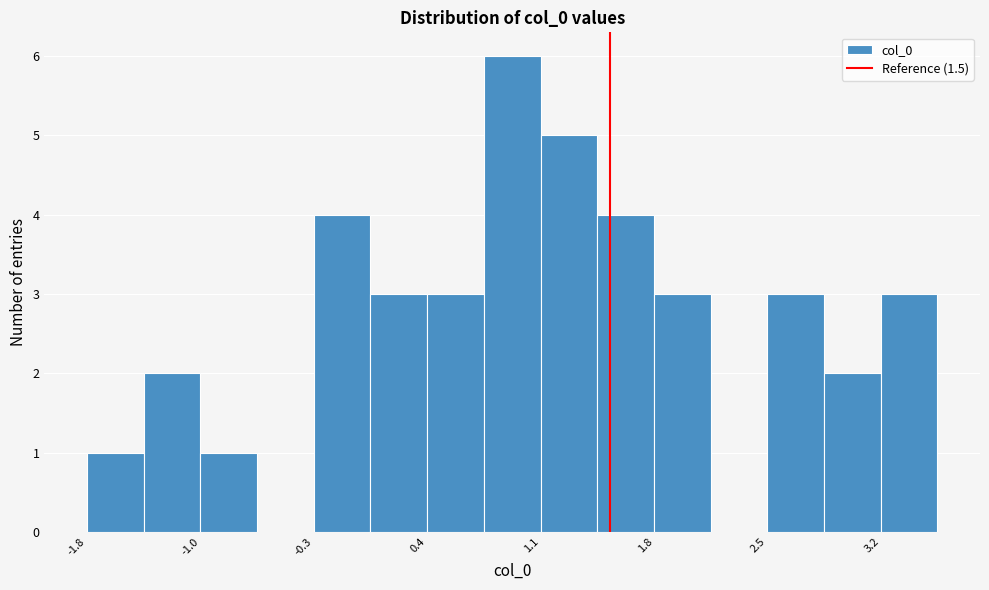

Read against the x-axis, roughly where is the centre of the tallest bar?

0.9